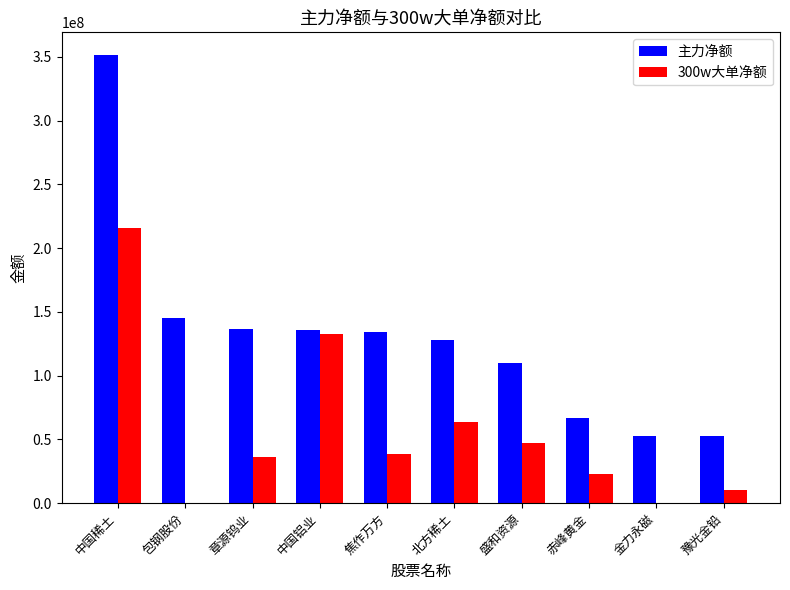

What are all the series names shown in the legend?

主力净额, 300w大单净额